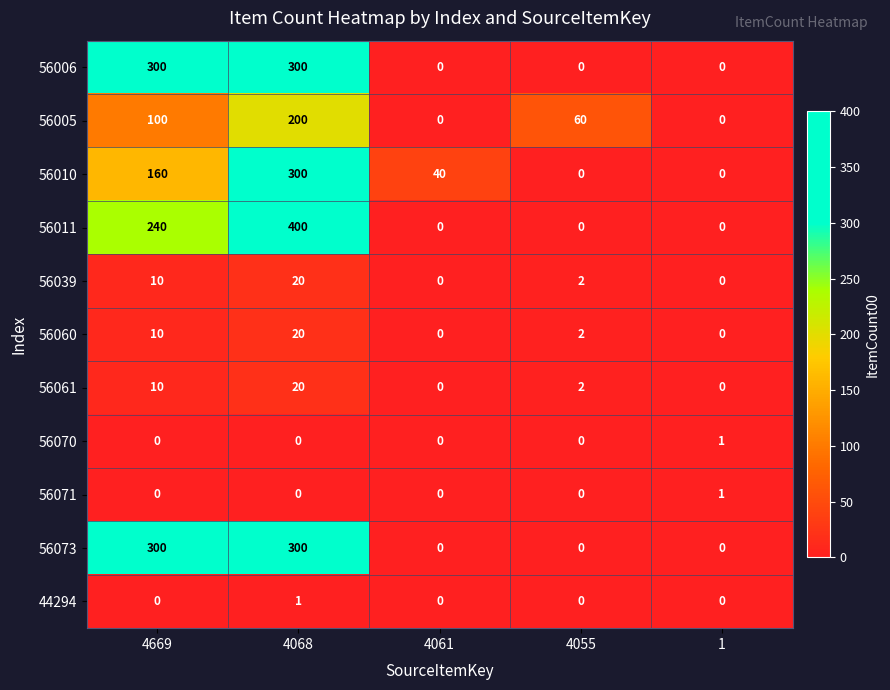

What is the difference between the highest and lowest values at 4061?

40